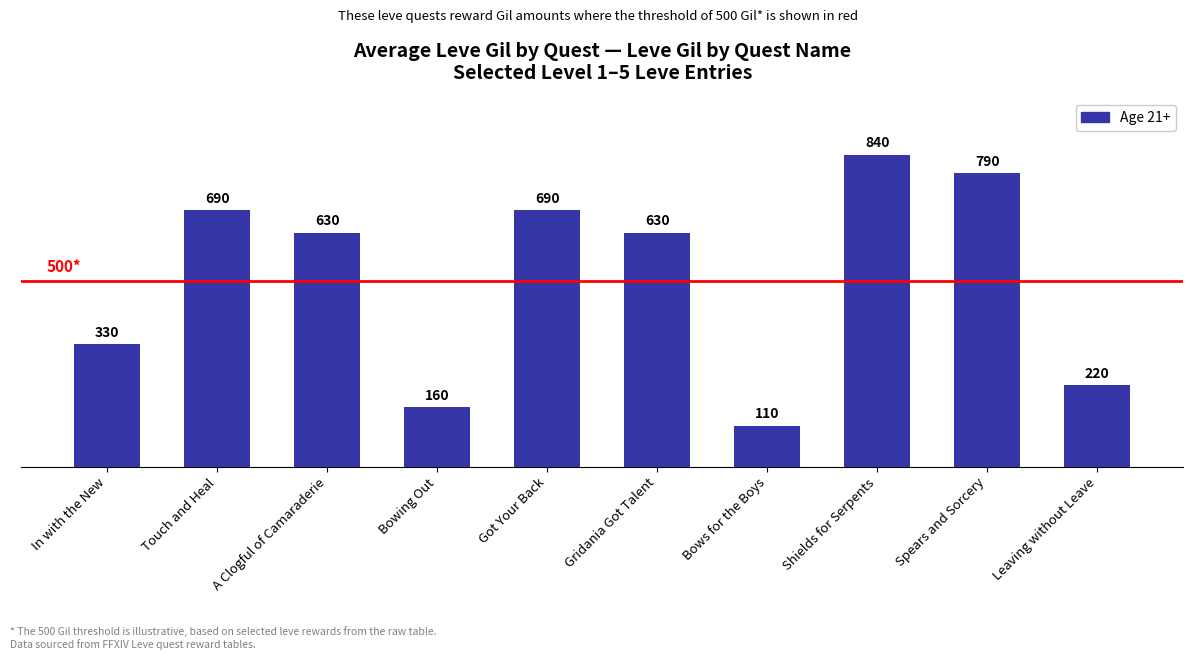

What position from the left is Leaving without Leave?

10